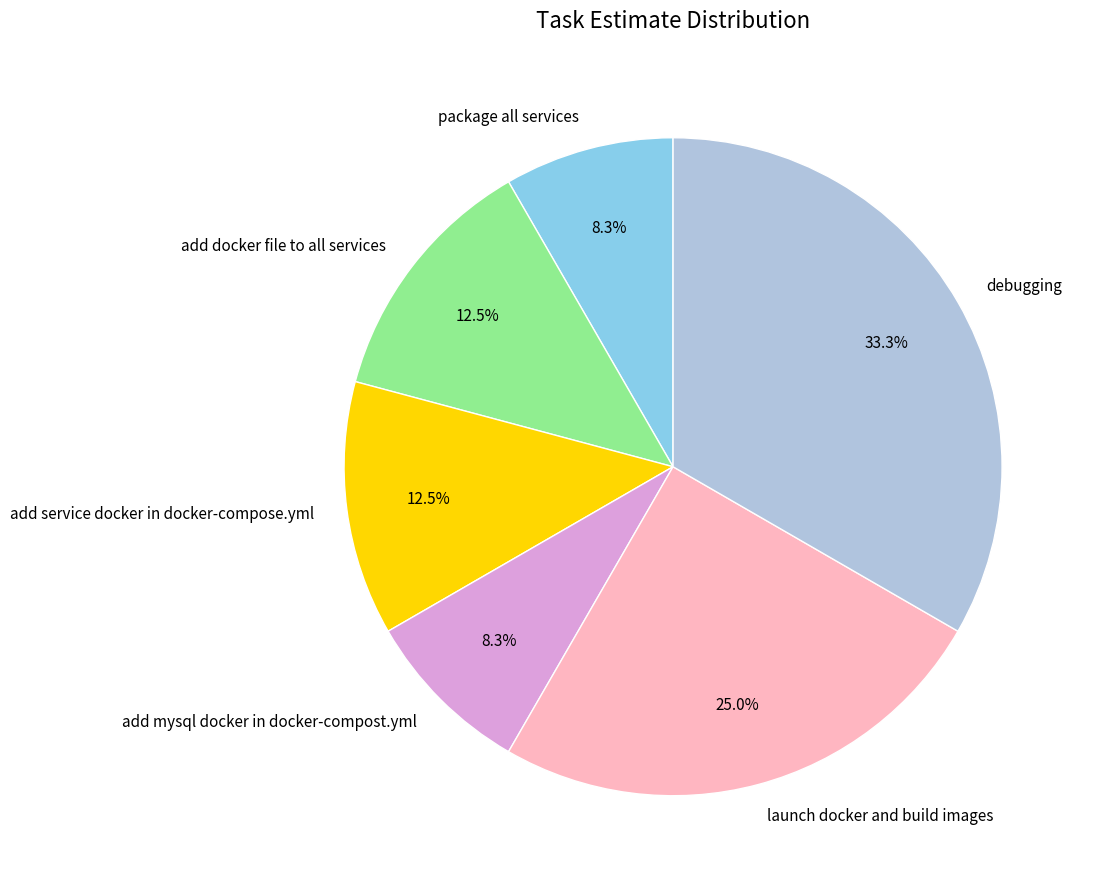

Combined, what portion of the pie is add service docker in docker-compose.yml and add docker file to all services?

25.0%